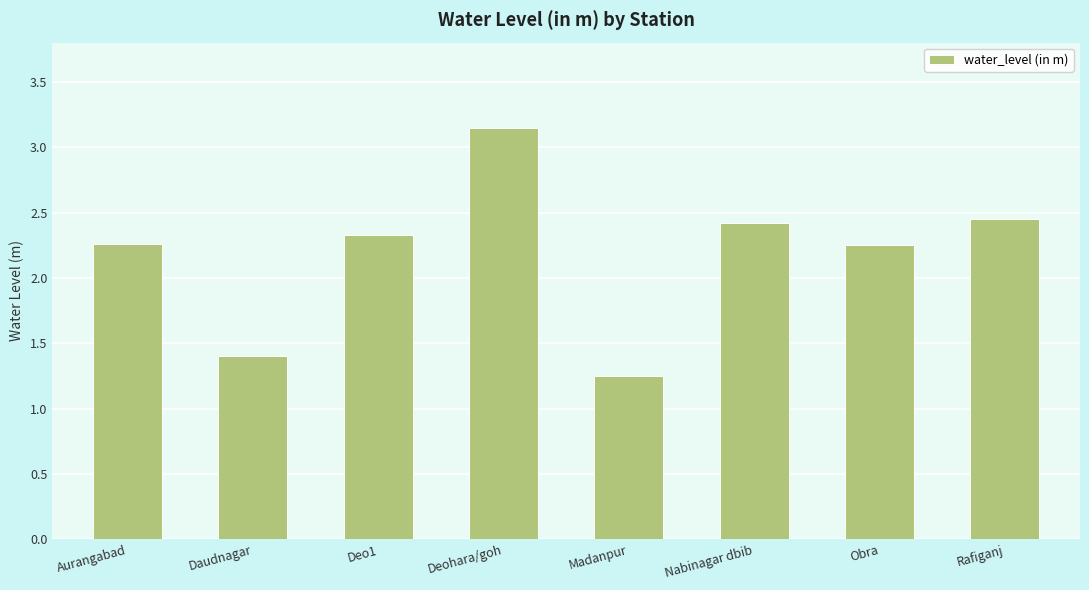

Which category has the lowest value across all series?

Madanpur